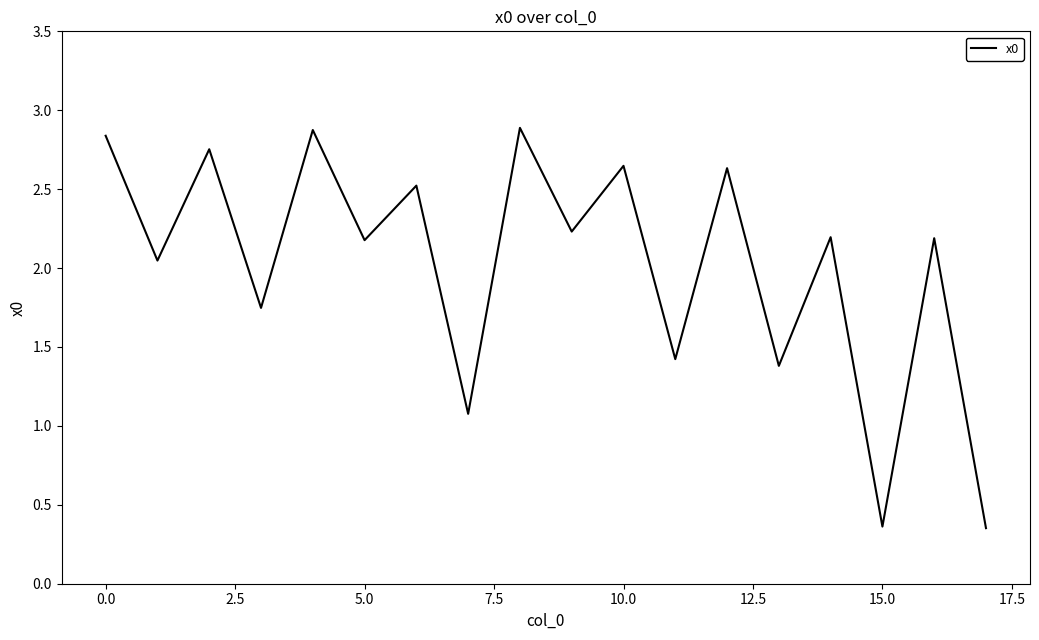

What is the greatest value displayed?

2.9